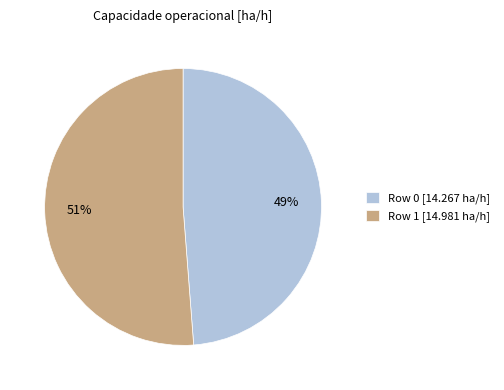

Is Row 0 the majority of the pie?

No